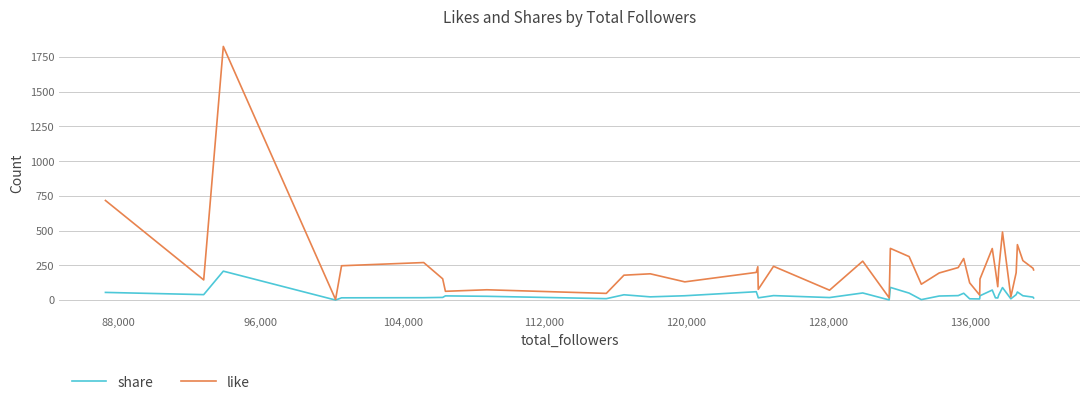

Which series has the largest total across all categories?

like